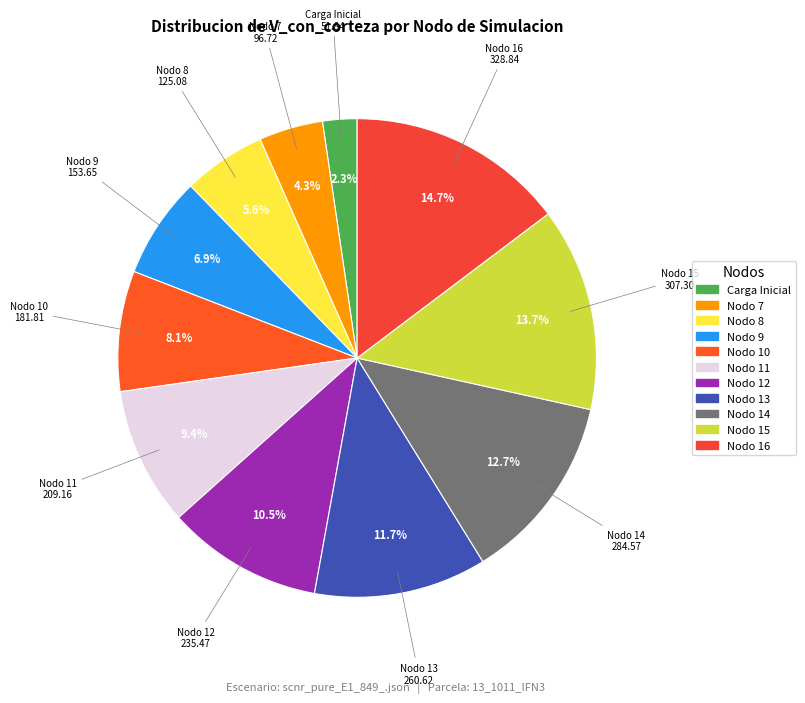

How many segments does this pie chart have?

11